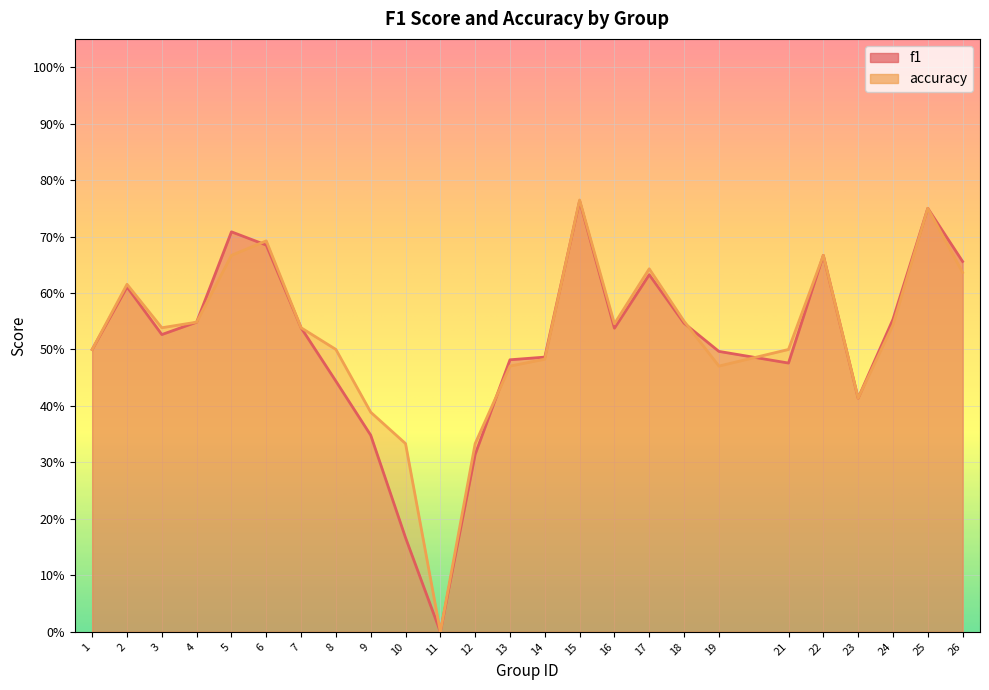

Where do accuracy and f1 first cross each other?

5 and 6